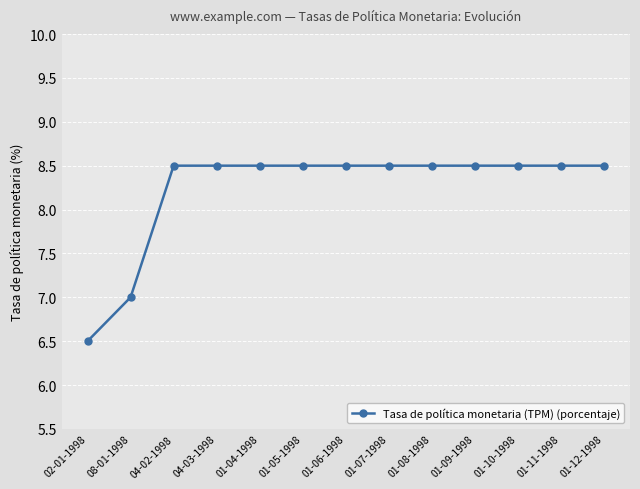

What is the label of the 3rd point from the right?

01-10-1998